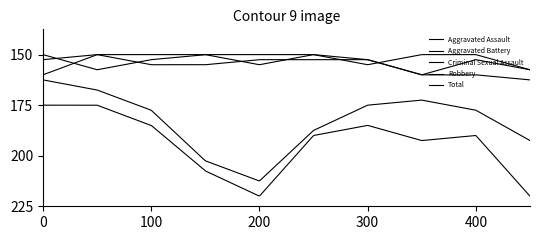

In Aggravated Assault, how many points are higher than both neighbors (excluding endpoints)?

3